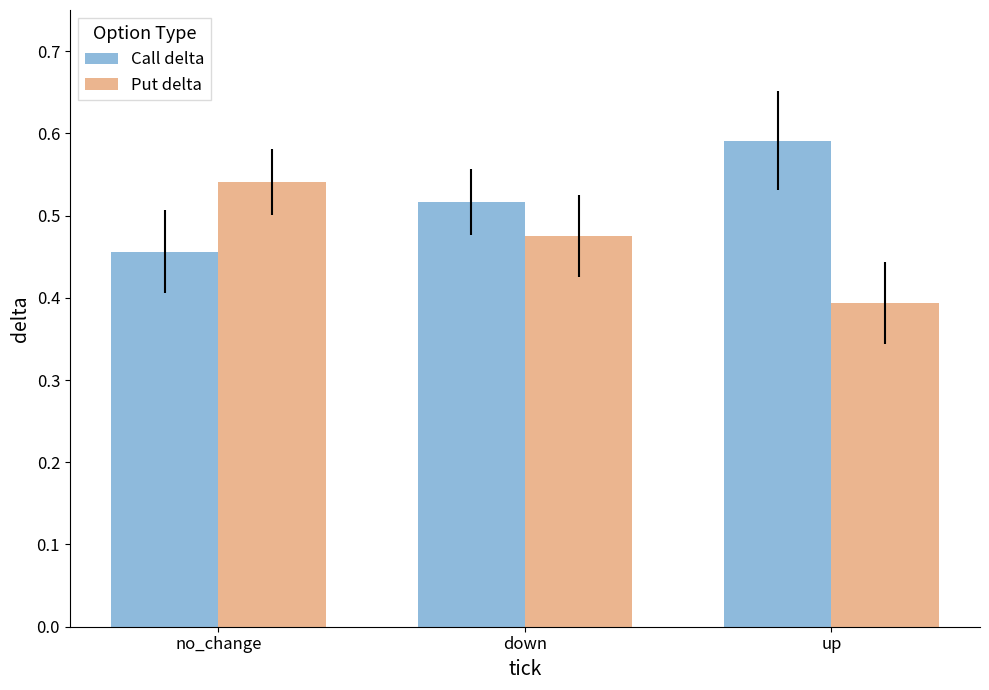

The value of Put delta at up is 0.4. True or false?

True